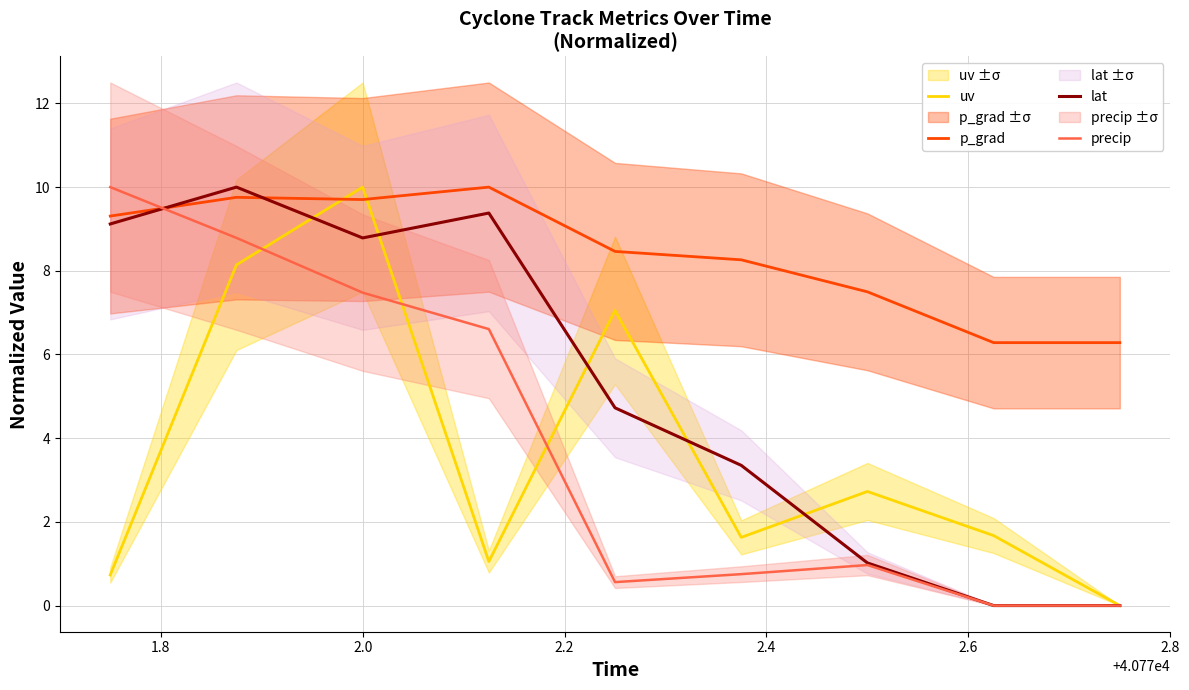

Which label corresponds to the largest value in the chart?

2.0